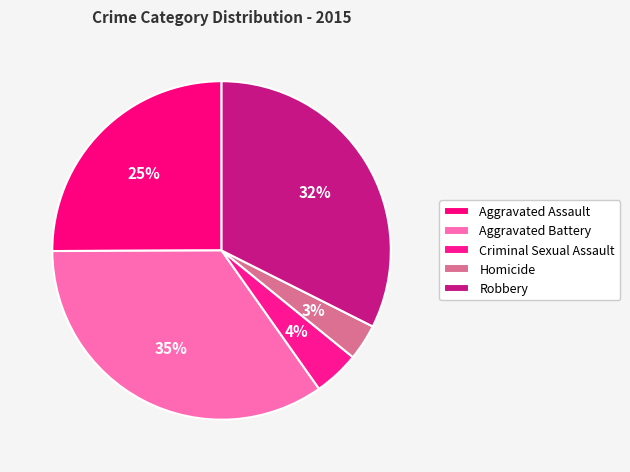

To the nearest percent, what is the difference between the Criminal Sexual Assault and Robbery slice percentages?

28%